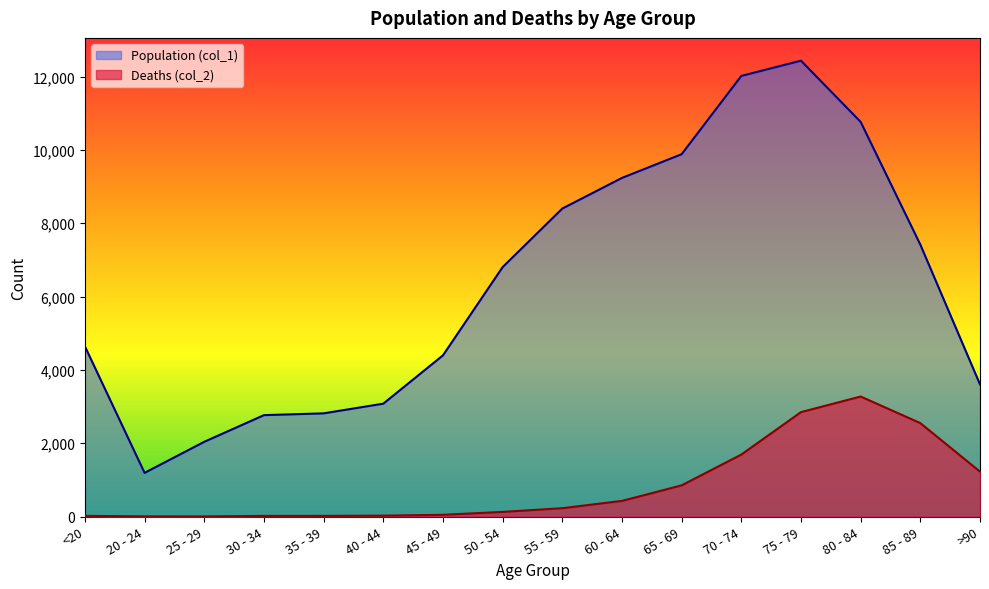

At which category is the sum across all series the highest?

75 - 79